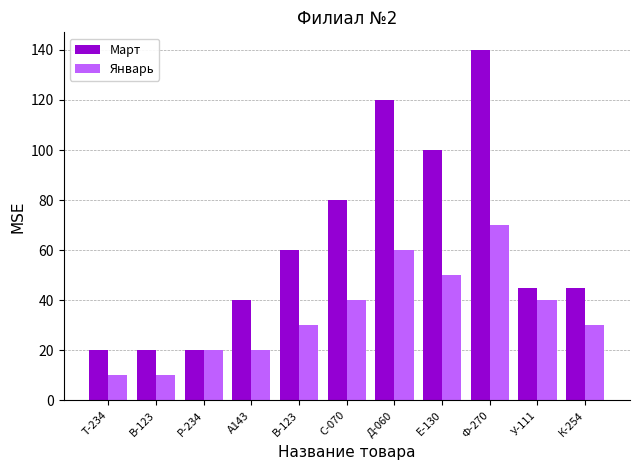

Which series has the widest spread of values?

Март